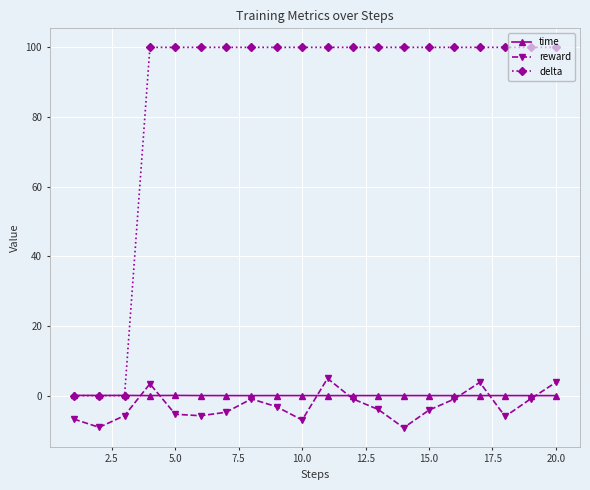

True or false: delta and reward cross at least once.

False